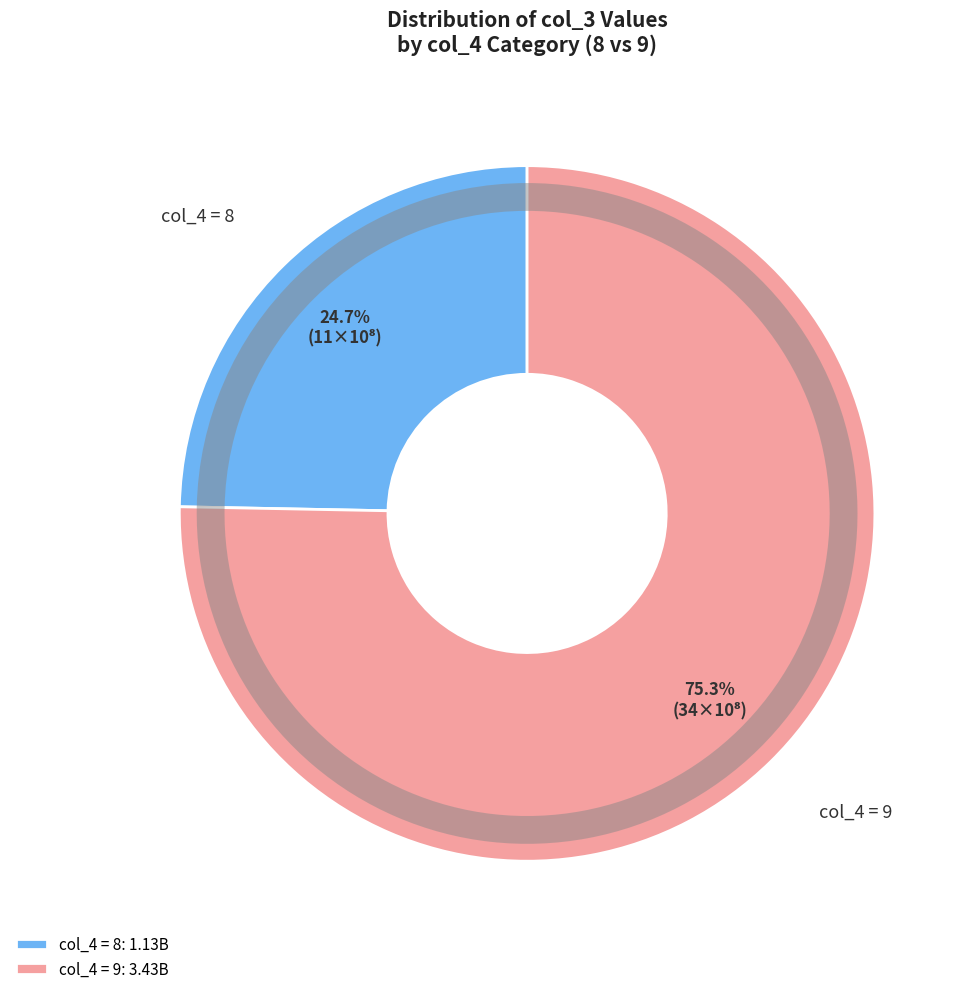

Which slice is the smallest?

8